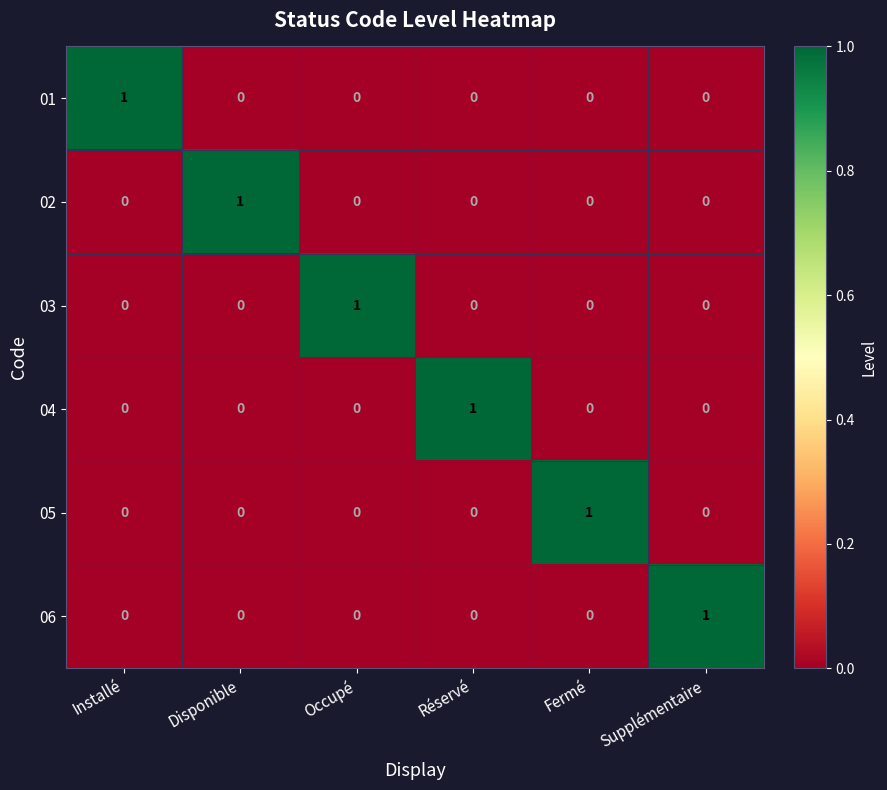

What is the maximum value shown in the chart?

1